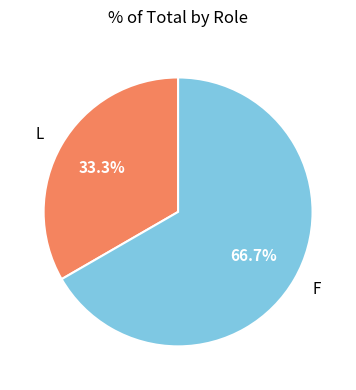

To the nearest percent, what is the average slice percentage?

50%